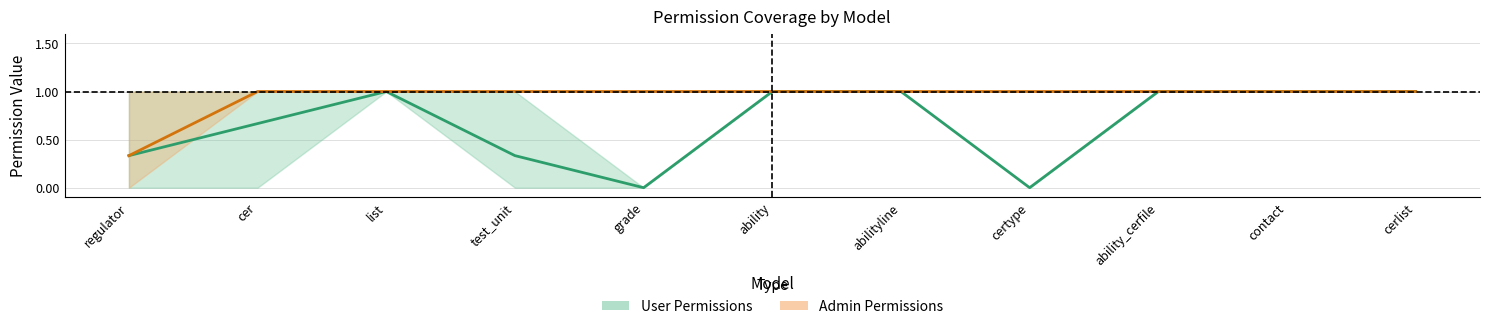

What is the difference between the second highest and second lowest values in the User Permissions series?

1.0